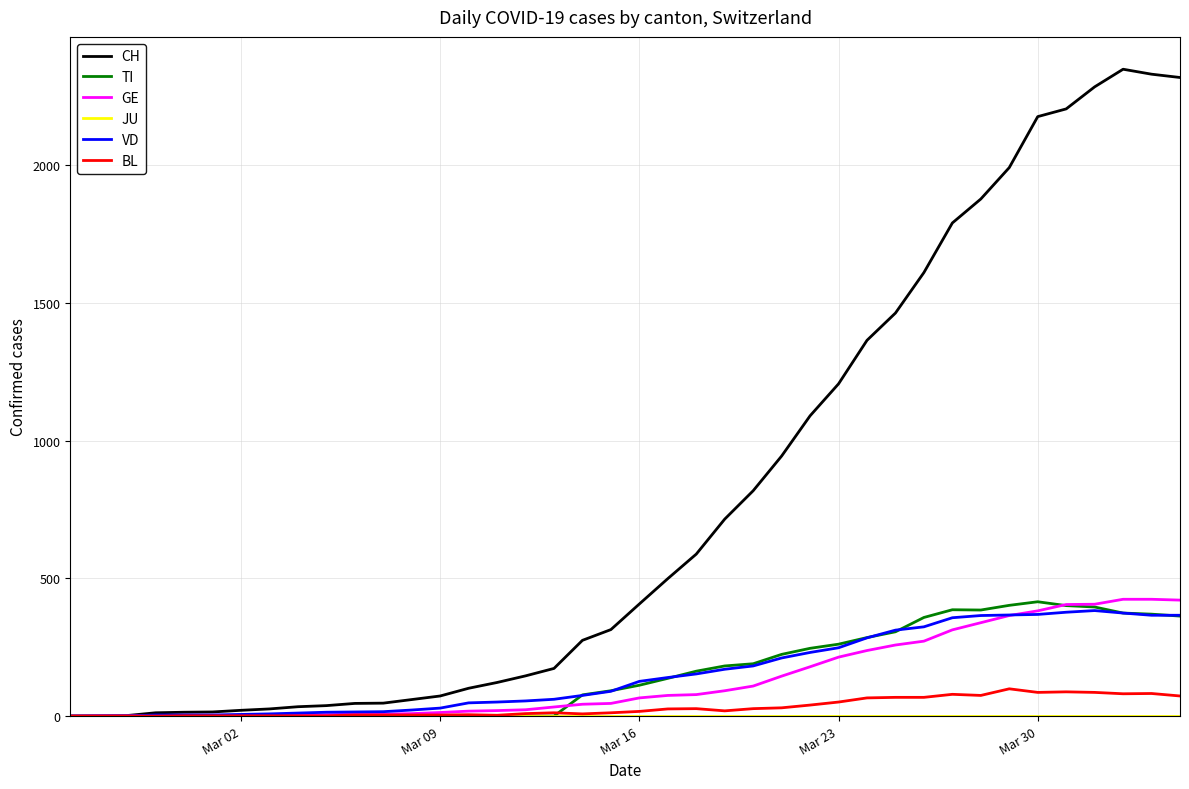

Which series has the largest range (max minus min)?

CH